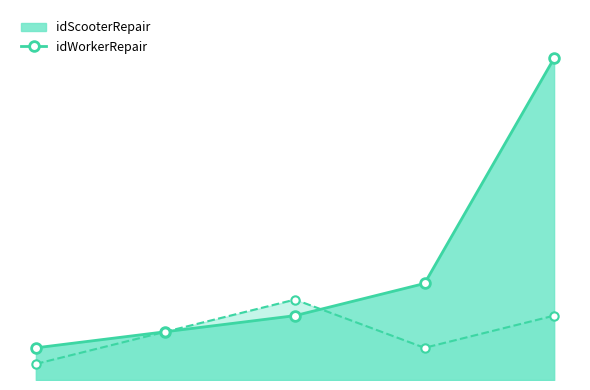

At which category does the chart reach its minimum across all series?

1